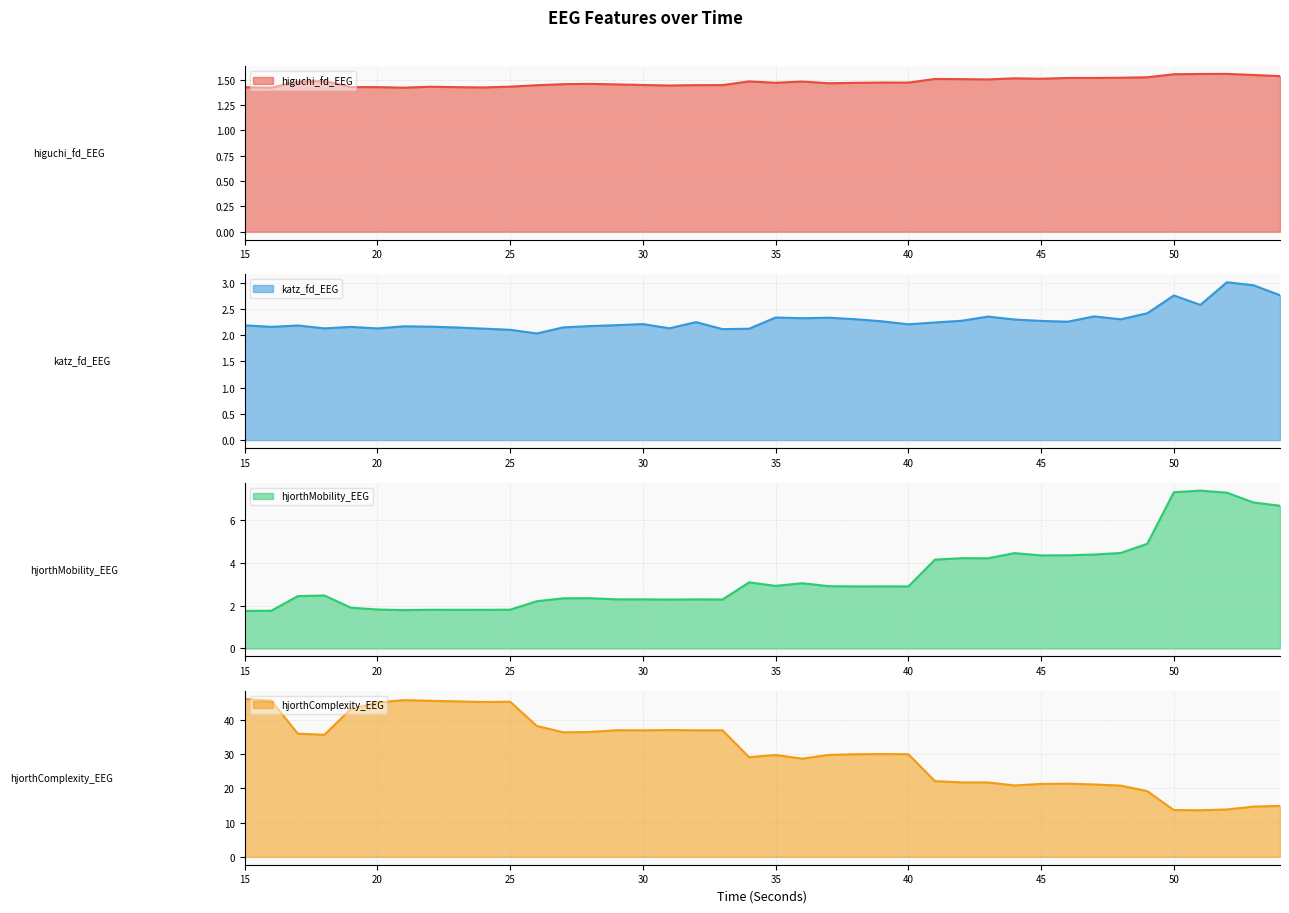

How many series are shown in this chart?

4